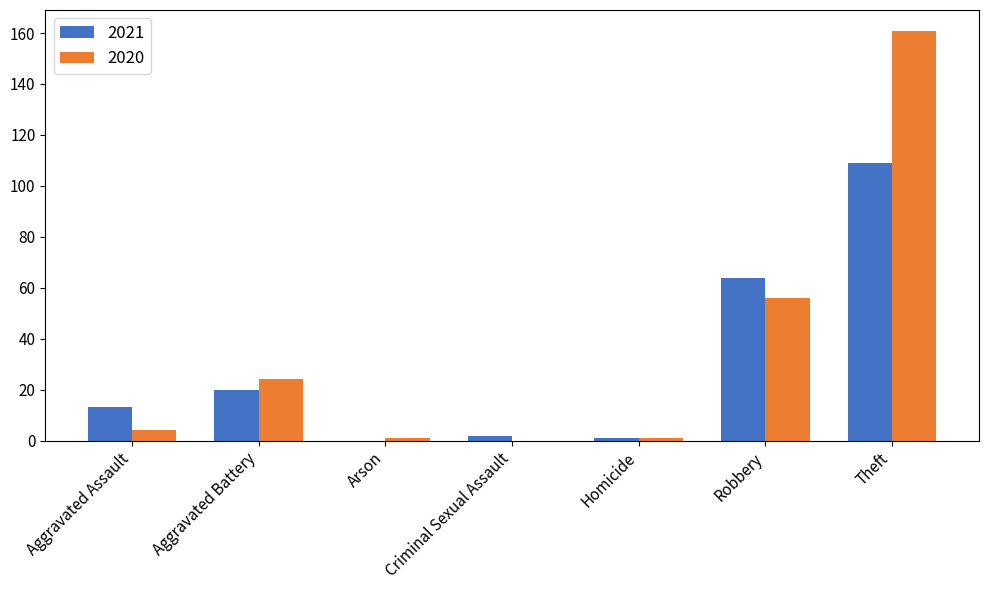

What are all the series names shown in the legend?

2021, 2020